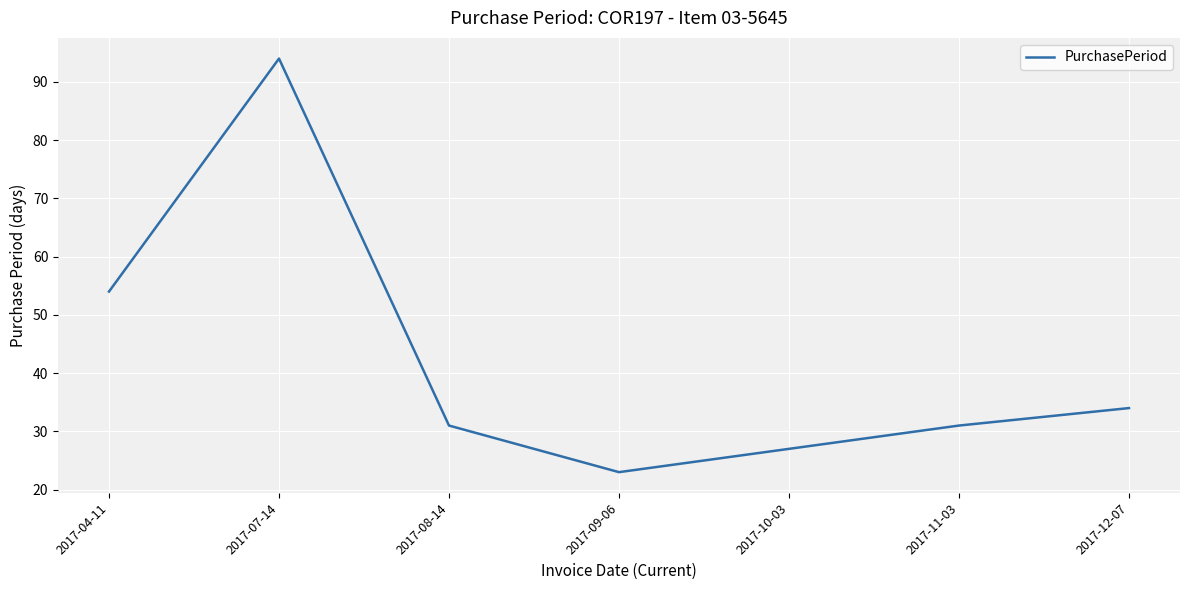

How many interior local peaks (higher than both neighbors) does the data have?

1